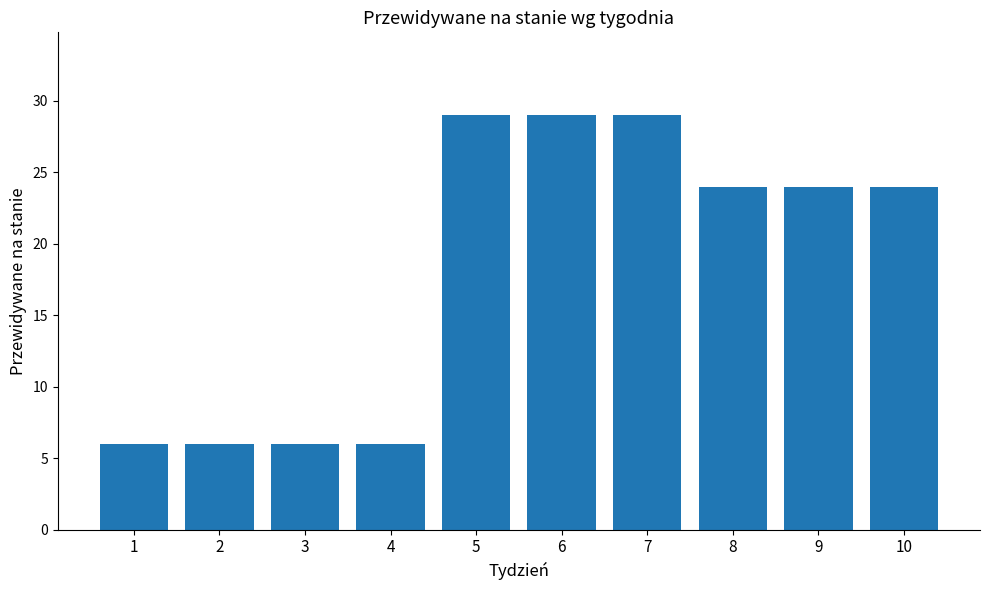

What is the change in value from 7 to 10?

-5